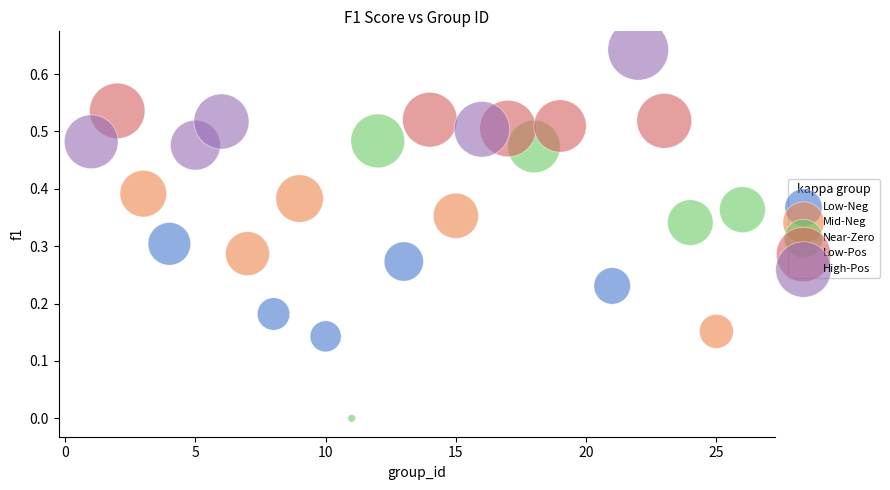

Which series has the largest Y range (max minus min)?

Near-Zero